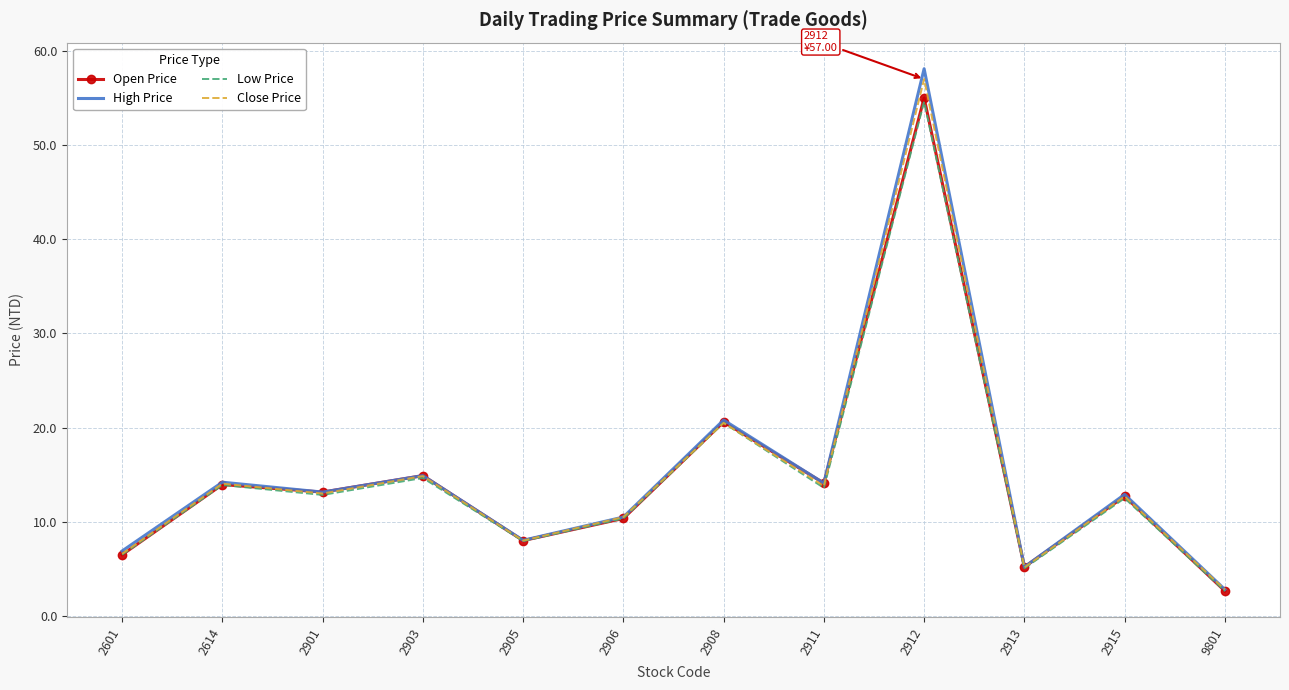

What is the smallest value displayed?

2.6